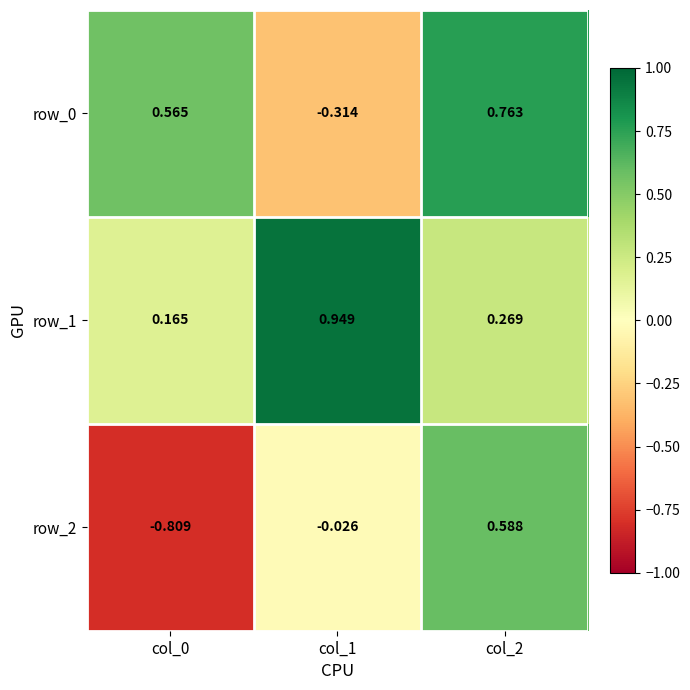

Is the value of row_2 at col_2 greater than the value of row_1 at col_0?

Yes